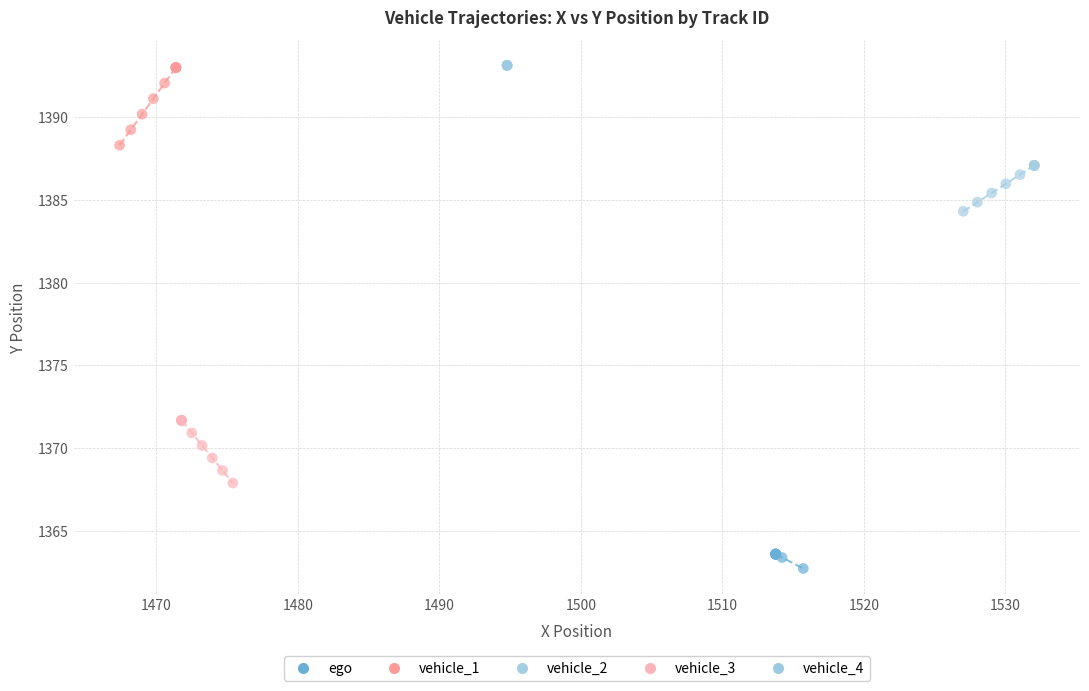

Which series contains the lowest Y value?

ego